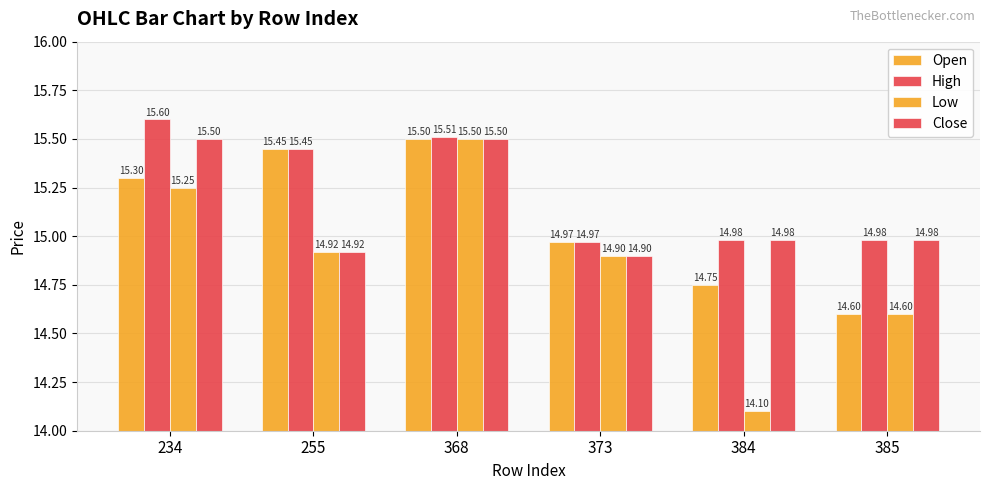

Reading left to right, extract all data points from this chart.

Open: 234=15.3	255=15.4	368=15.5	373=15.0	384=14.8	385=14.6
High: 234=15.6	255=15.4	368=15.5	373=15.0	384=15.0	385=15.0
Low: 234=15.2	255=14.9	368=15.5	373=14.9	384=14.1	385=14.6
Close: 234=15.5	255=14.9	368=15.5	373=14.9	384=15.0	385=15.0